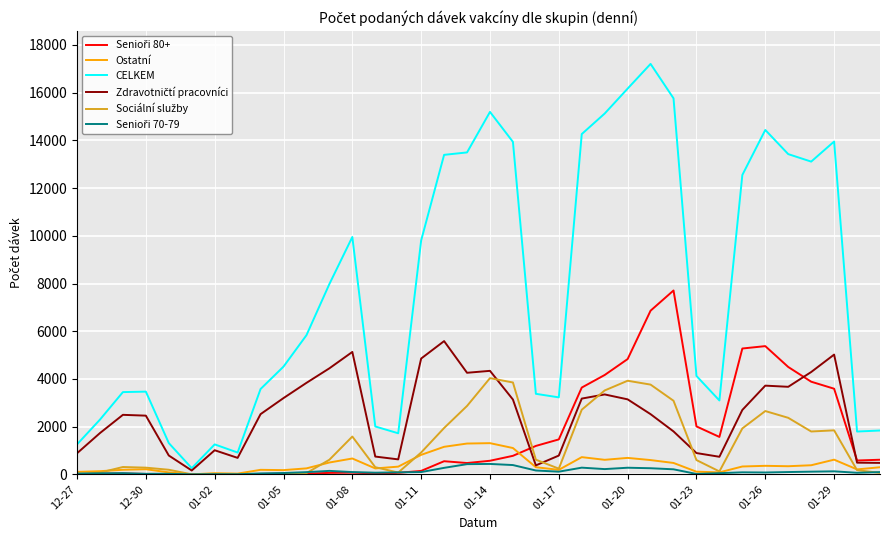

What is the maximum value shown in the chart?

17206